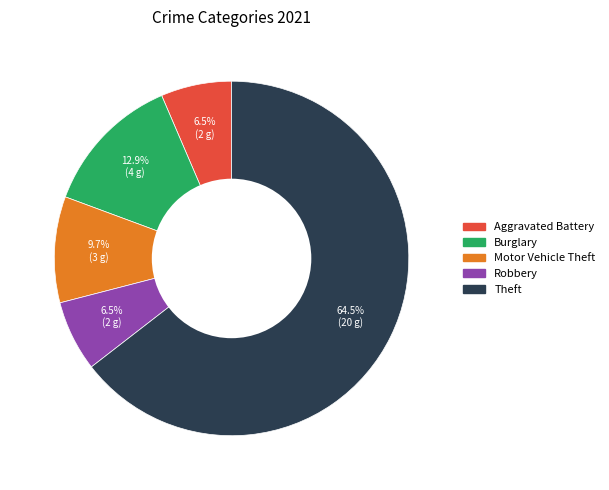

How many segments does this pie chart have?

5